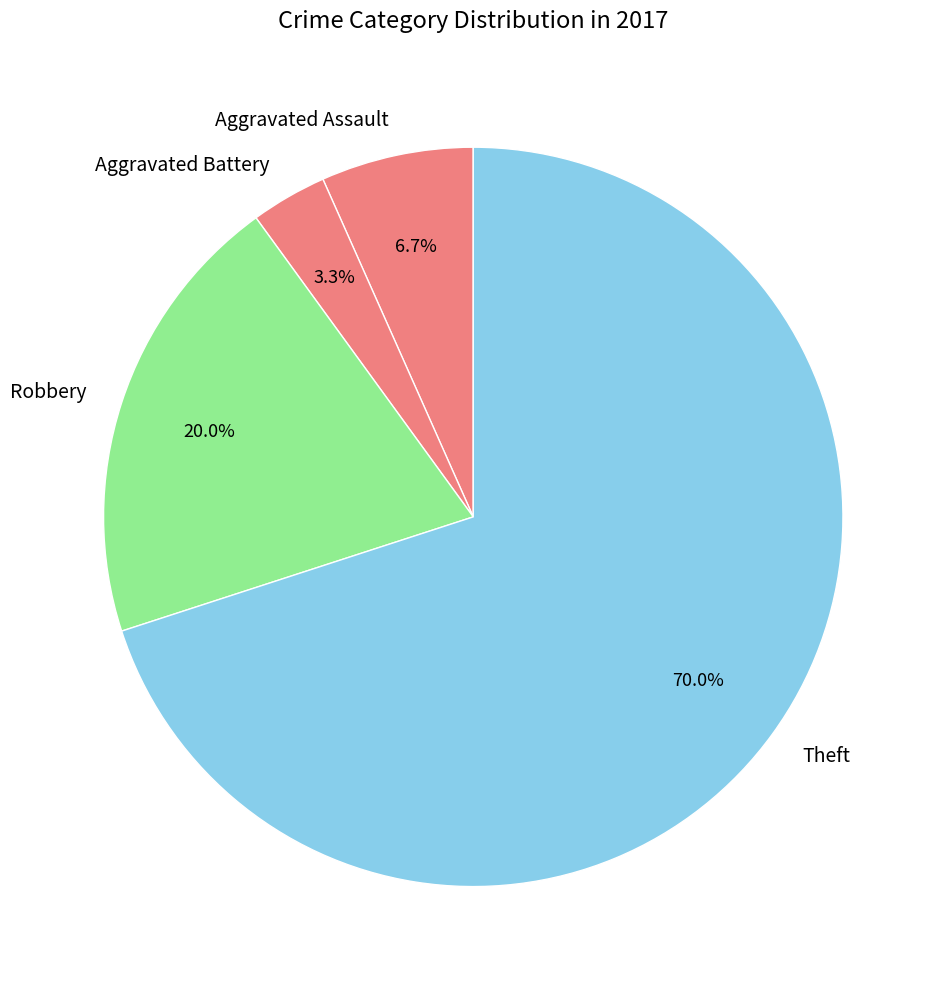

To the nearest percent, what is the average slice percentage?

25%